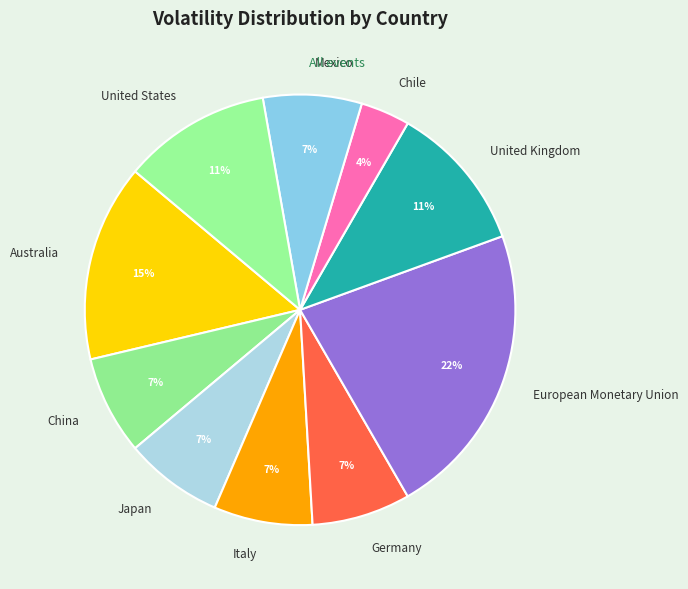

Which category has the biggest portion of the pie?

European Monetary Union